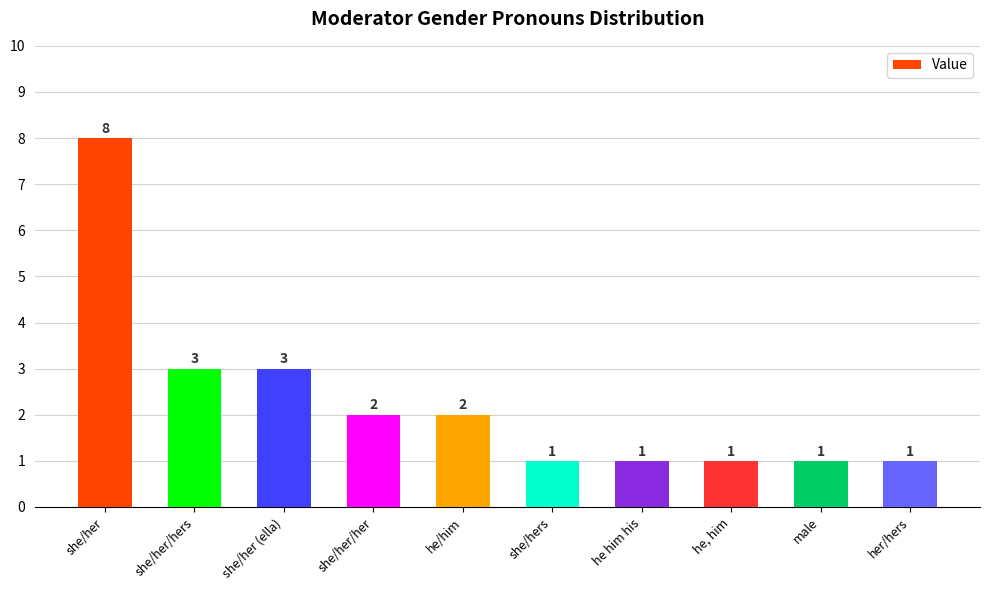

What is the sum of the values at male and she/her?

9